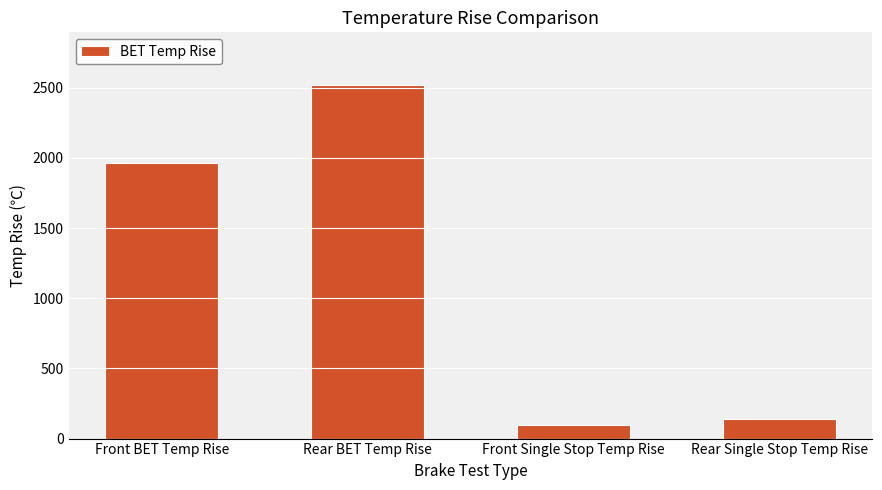

What is the change in value from Rear BET Temp Rise to Front Single Stop Temp Rise?

-2418.2